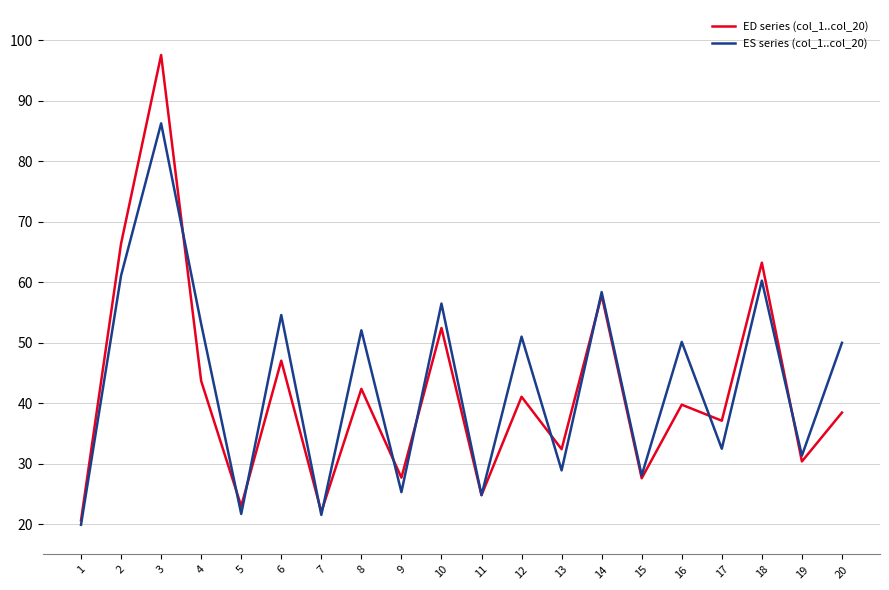

What is the maximum value shown in the chart?

97.6